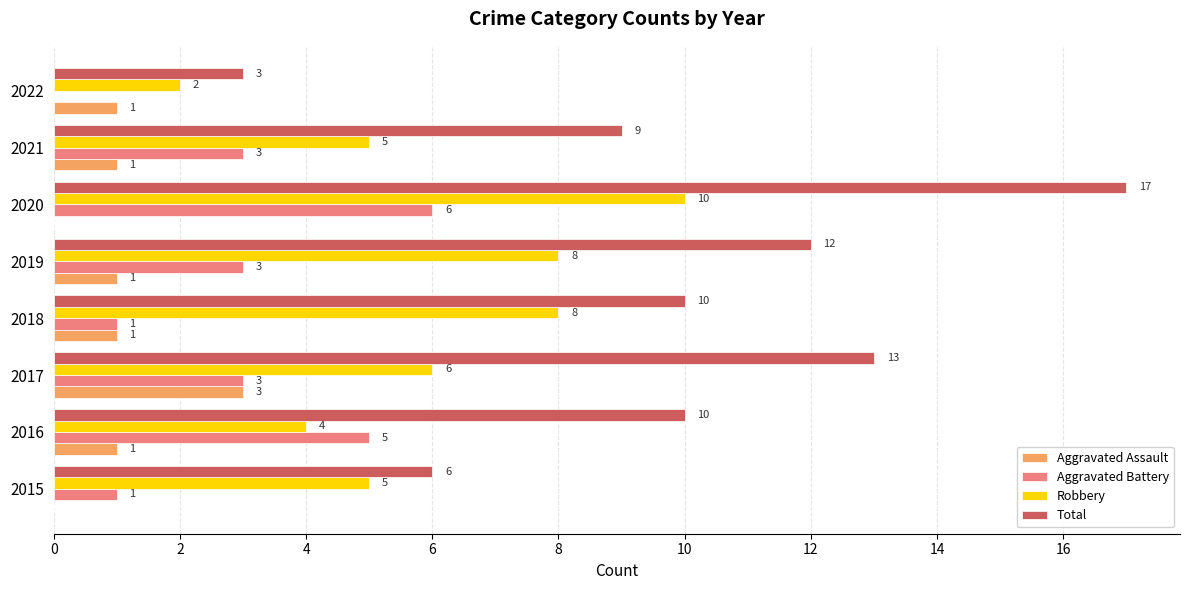

Read the Aggravated Battery value at 2019.

3